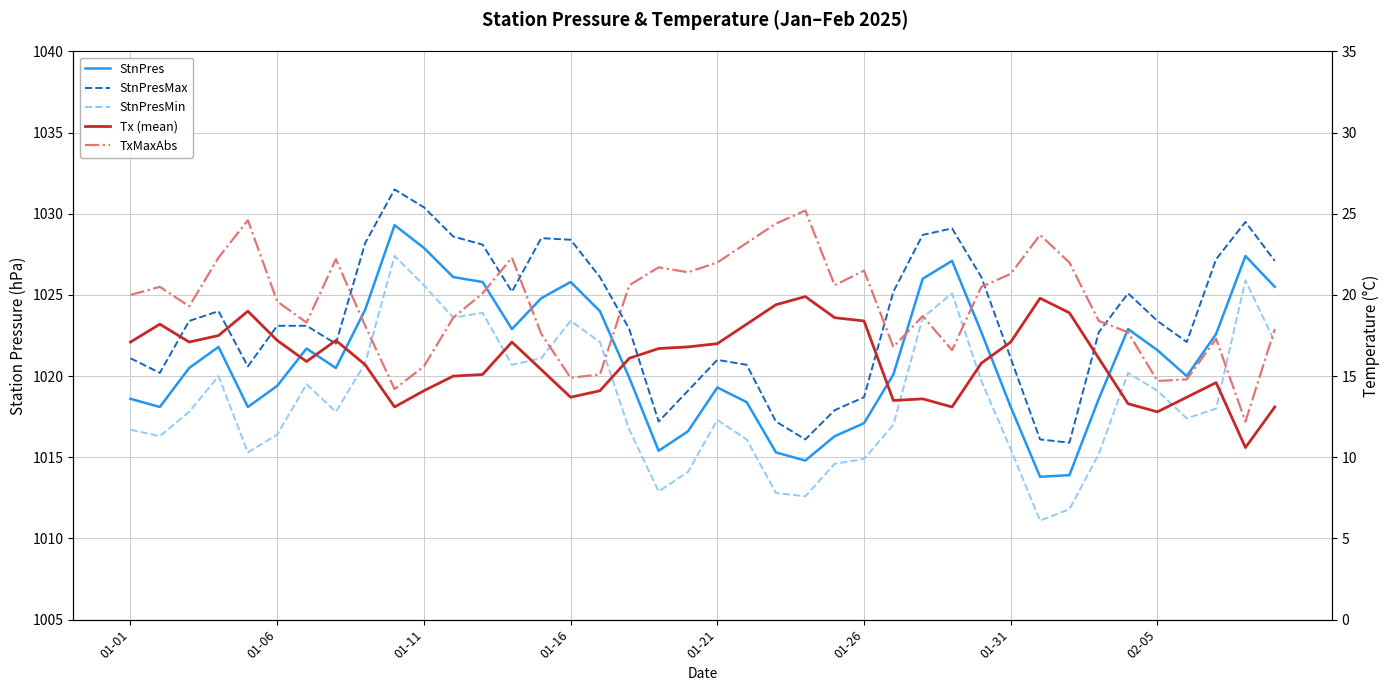

True or false: StnPresMax has more than 2 points higher than both neighbors.

True